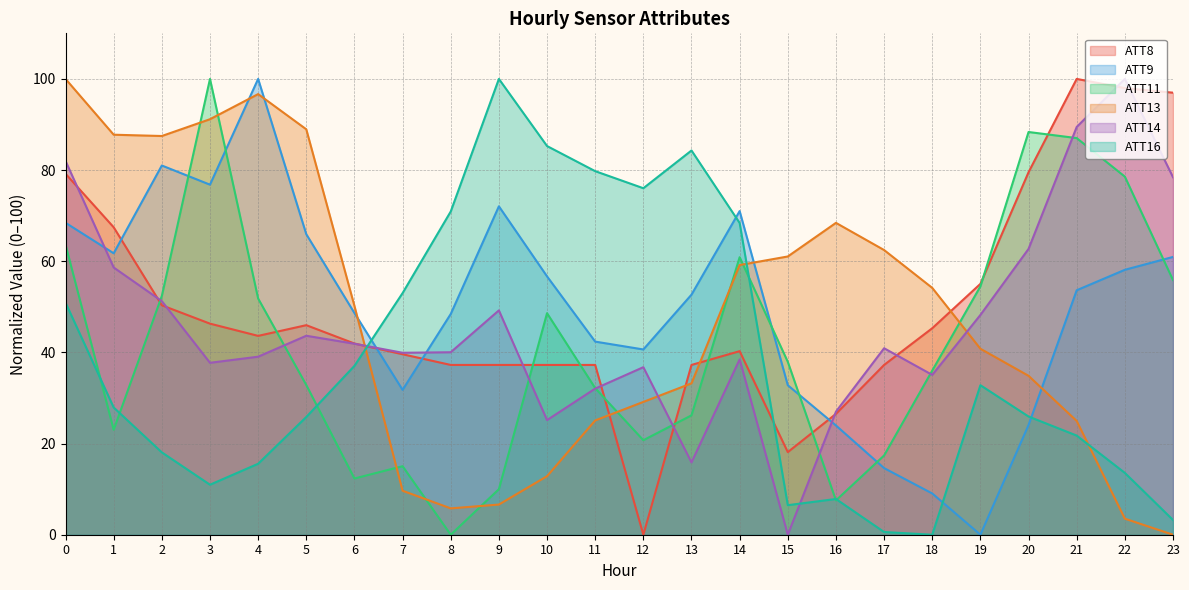

How many values in the ATT9 series exceed 53?

12